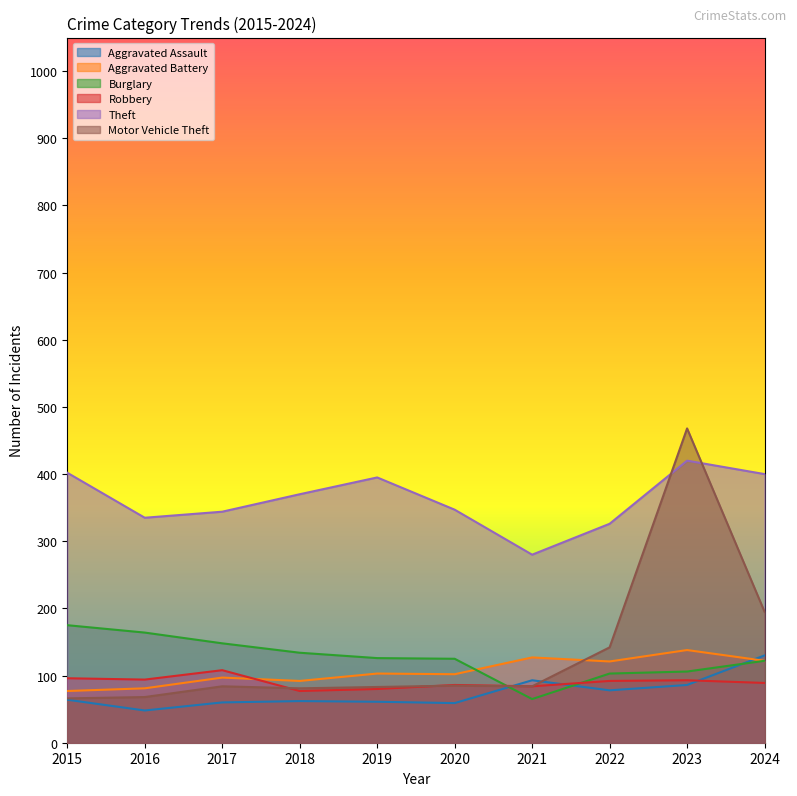

What is the sum of all Motor Vehicle Theft values?

1356